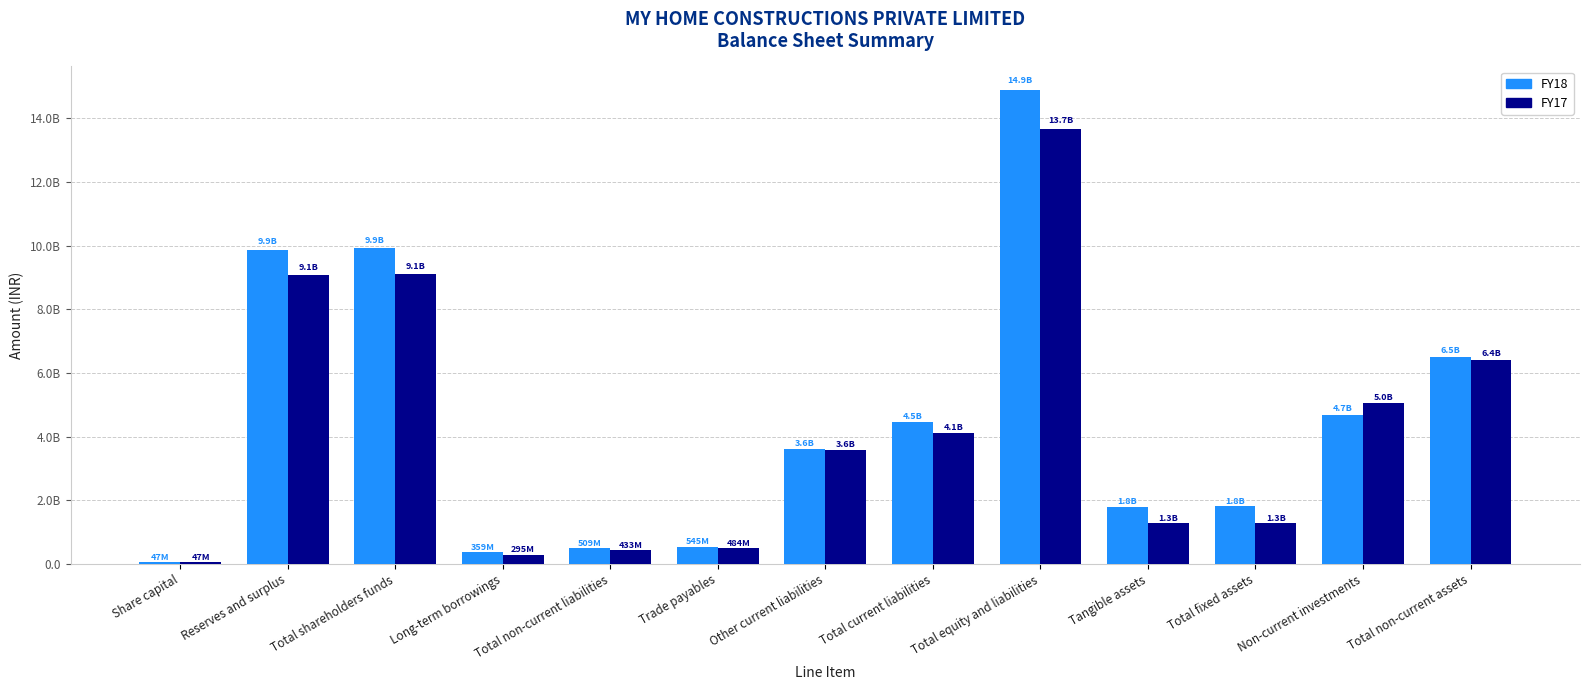

List the series in order of their overall mean, highest first.

FY18, FY17